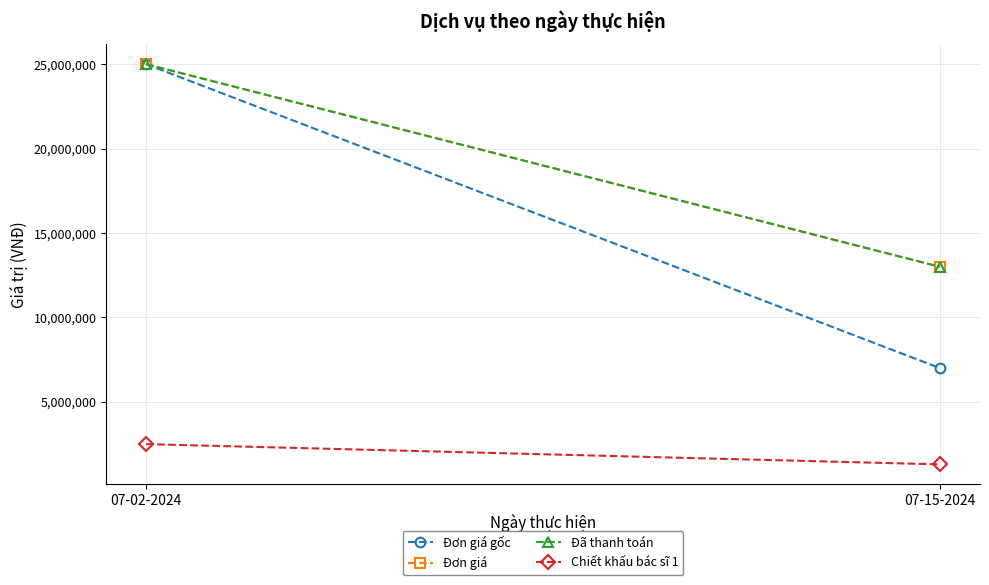

What are all the series names shown in the legend?

Đơn giá gốc, Đơn giá, Đã thanh toán, Chiết khấu bác sĩ 1